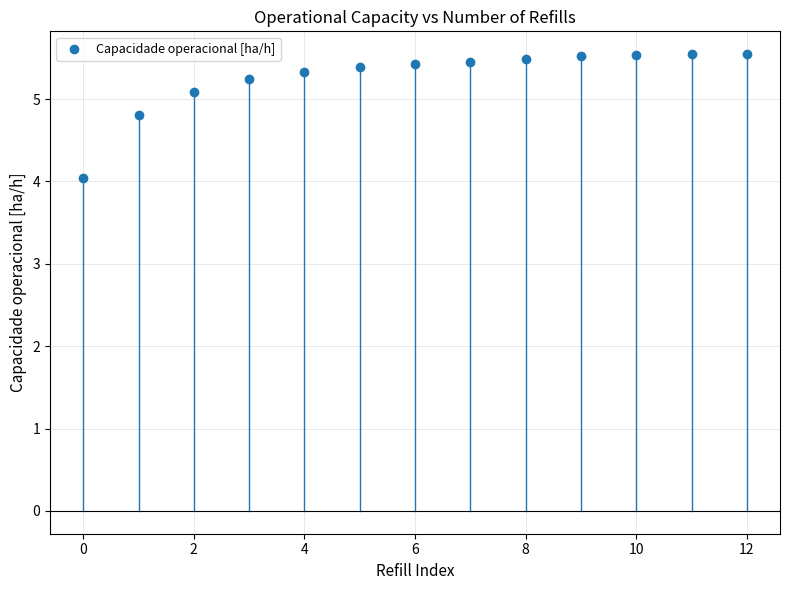

What is the range of Y values (max minus min)?

1.5